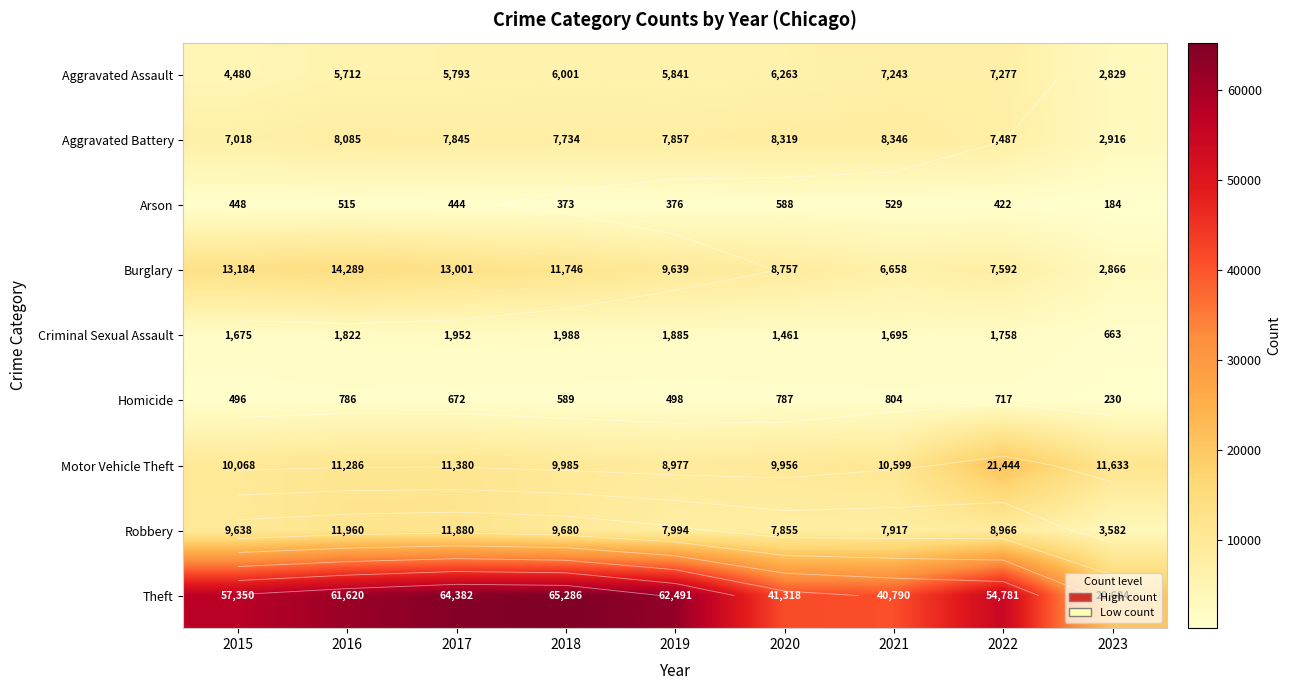

True or false: Aggravated Assault has a value of 5793 at 2017.

True